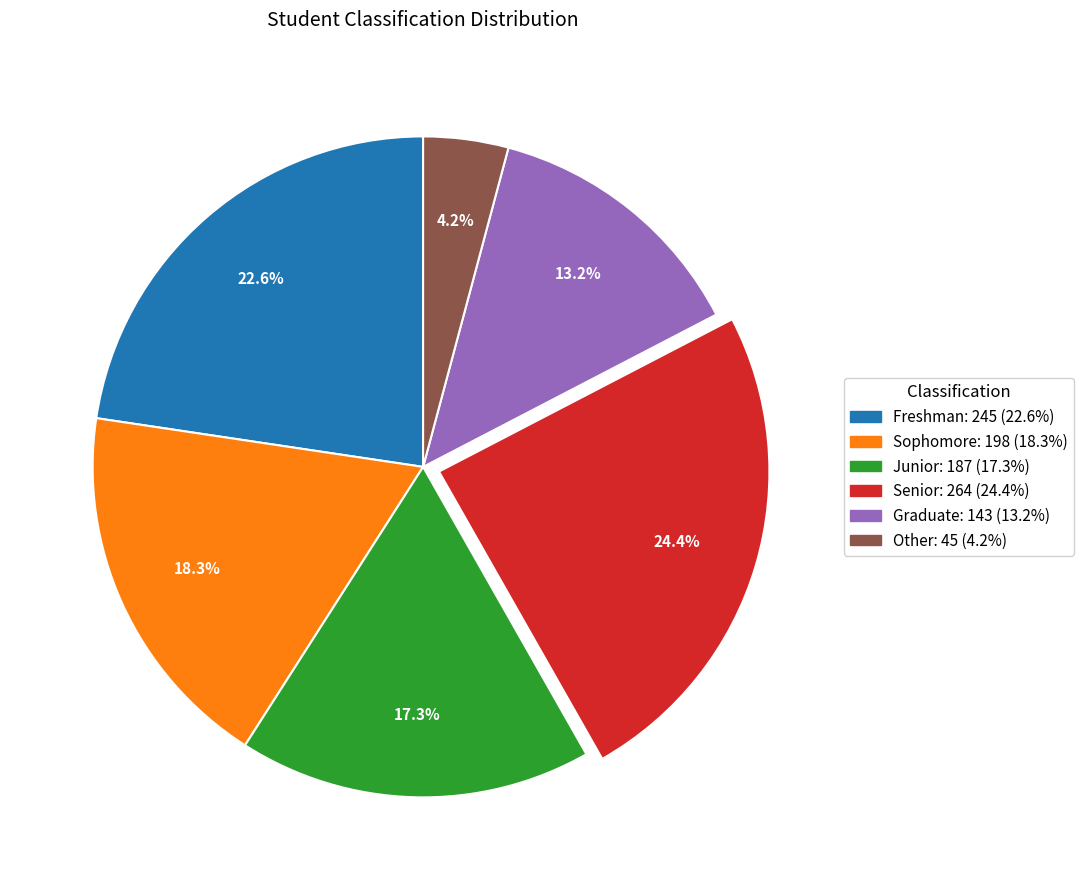

Which has a higher value, Freshman or Graduate?

Freshman